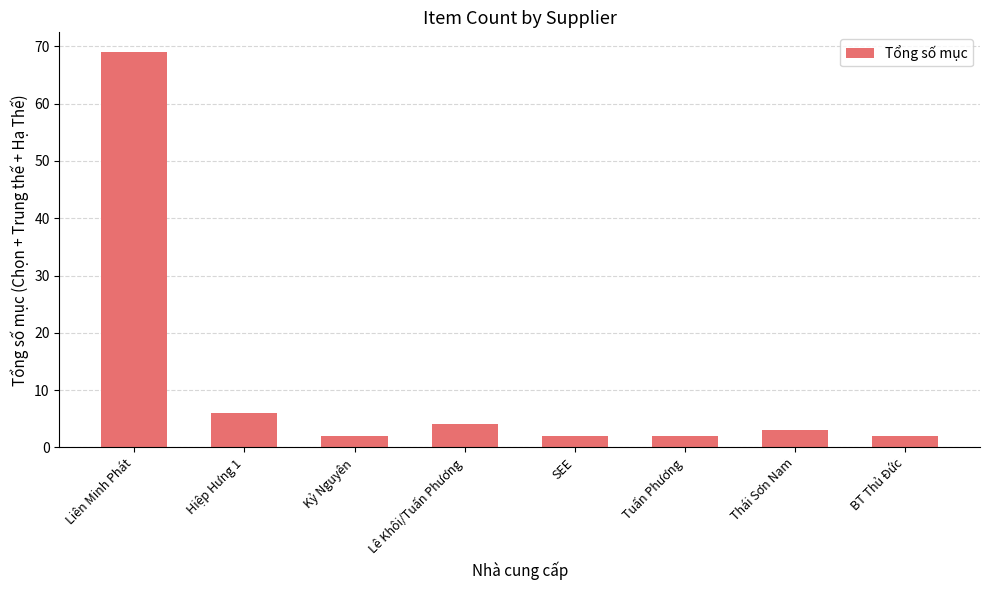

Reading left to right, extract all data points from this chart.

69	6	2	4	2	2	3	2